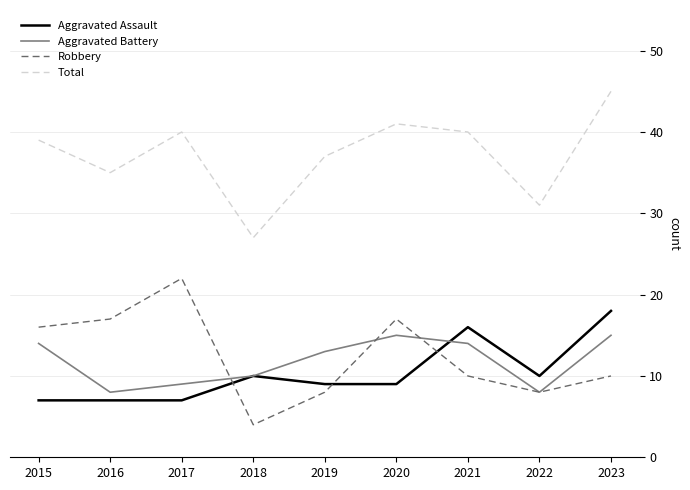

Read the Aggravated Assault value at 2022.

10